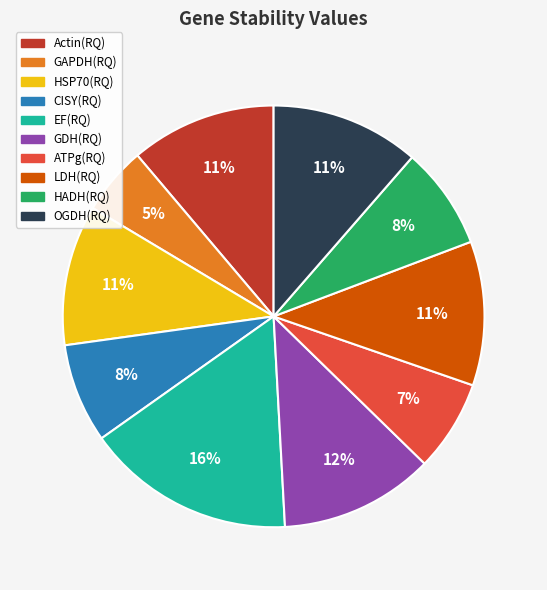

To the nearest percent, what is the combined percentage of EF(RQ) and ATPg(RQ)?

23%